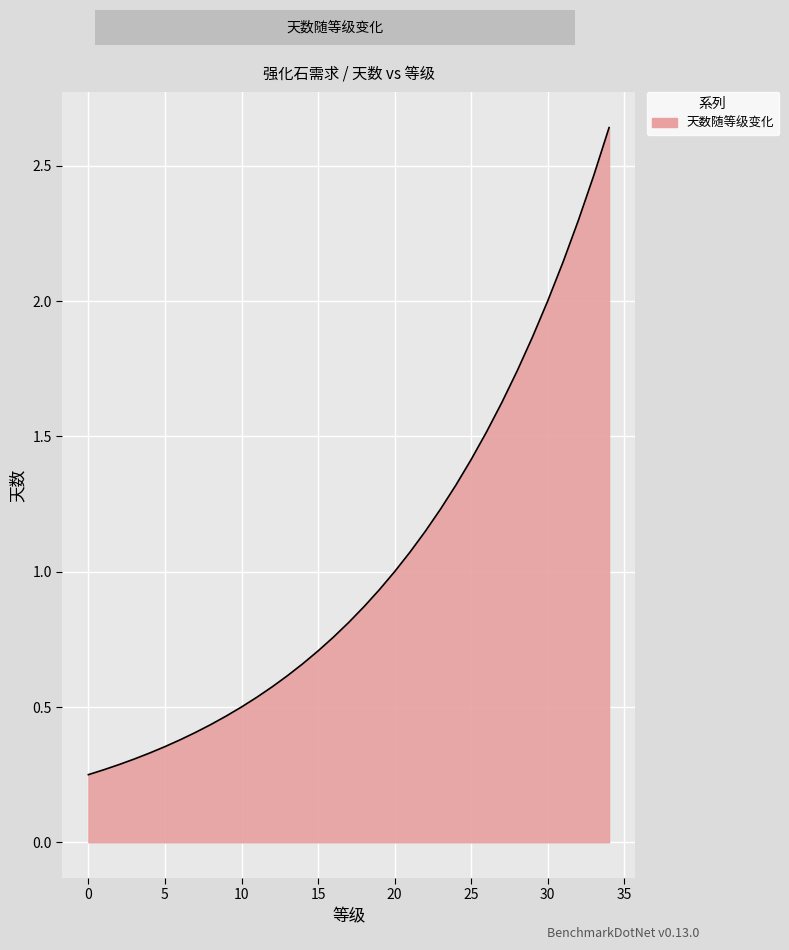

How many distinct data groups are displayed?

1